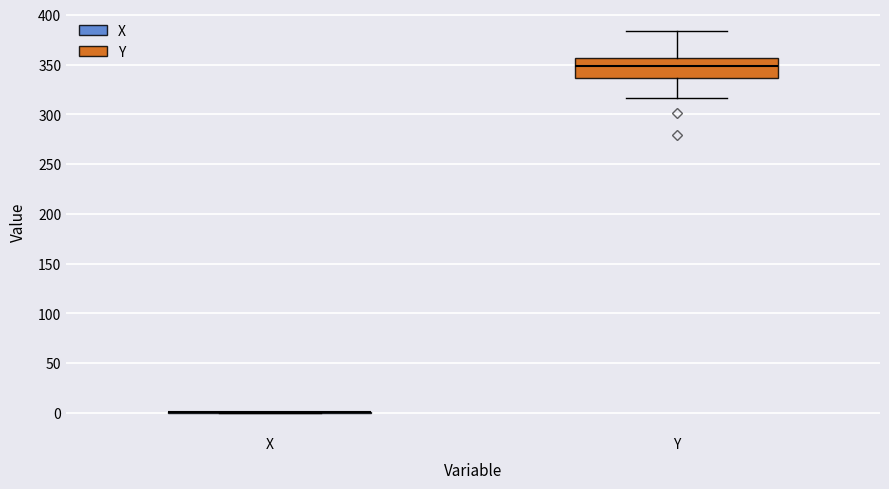

Reading left to right, transcribe this box plot: for each box, give where its median line is, the range the box spans, and where its two whiskers end, as read against the y-axis. The values are not printed on the chart, so give them approximately, as read against the axis.

X: box collapsed to a line at 0, whiskers 0 to 0
Y: median 350, box 335 to 355, whiskers 315 to 385